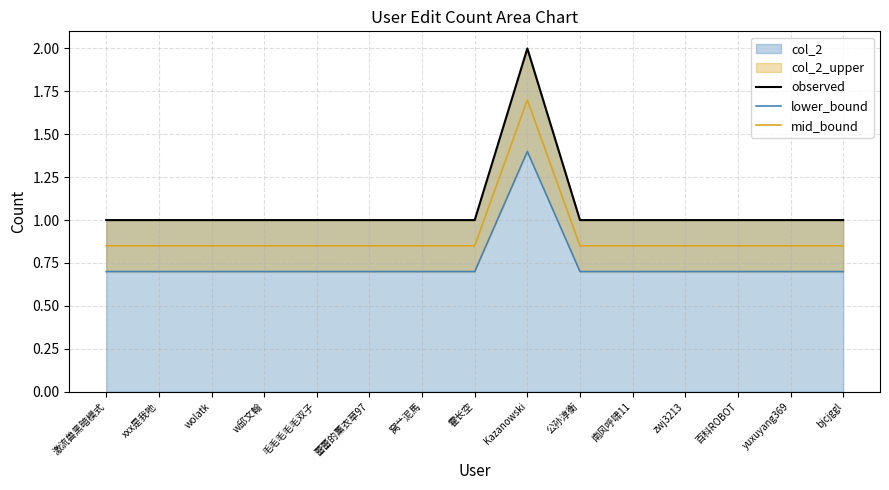

Which series has the largest total across all categories?

observed